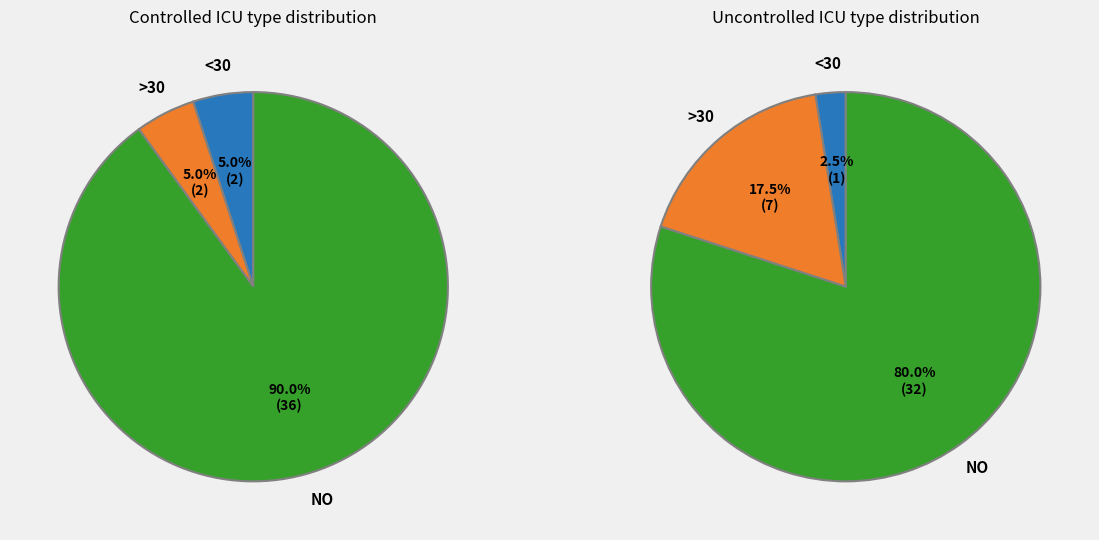

The 29 slice represents 6% of the pie. True or false?

False